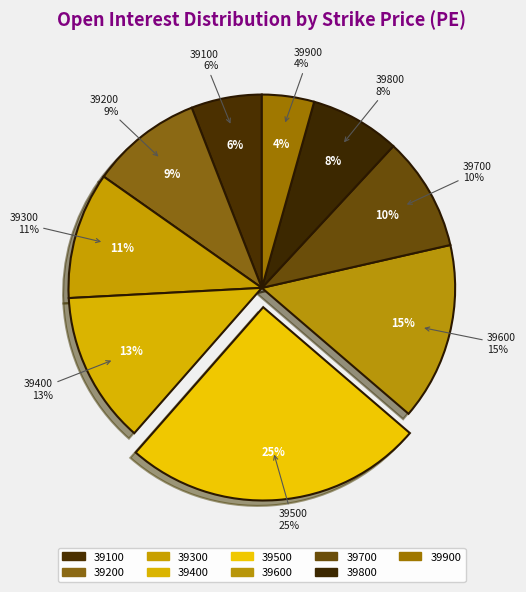

Rank the categories by value from highest to lowest.

39500, 39600, 39400, 39300, 39700, 39200, 39800, 39100, 39900